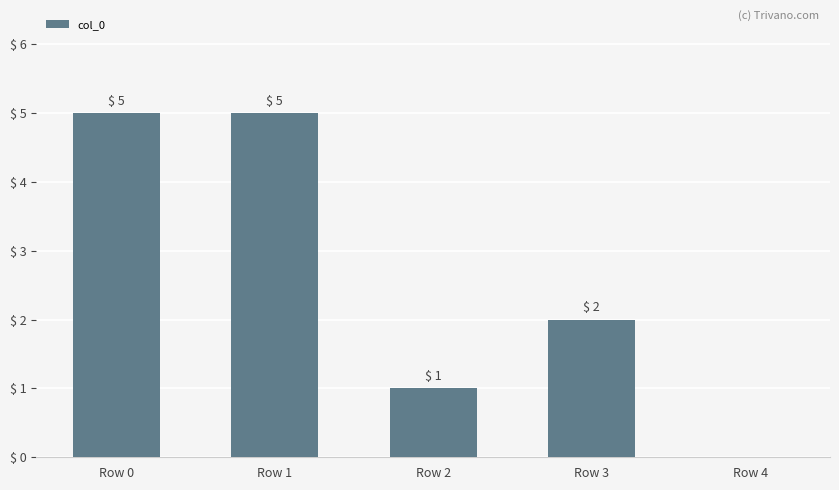

What is the average value?

3